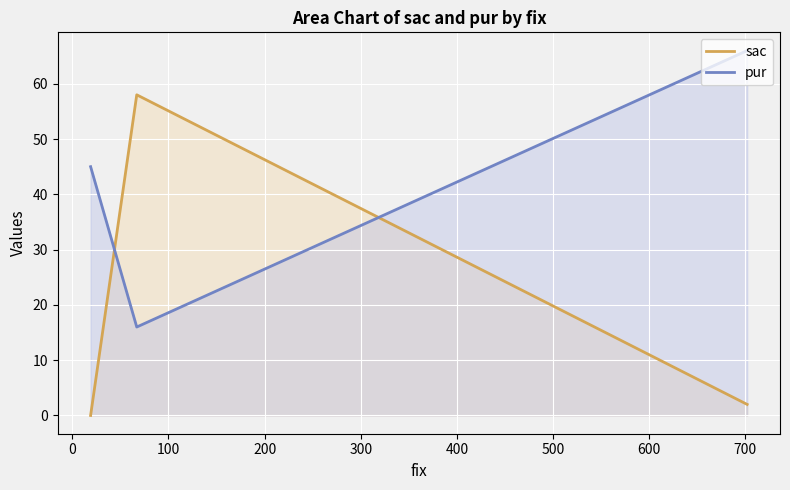

At how many categories does at least one series exceed 15?

3